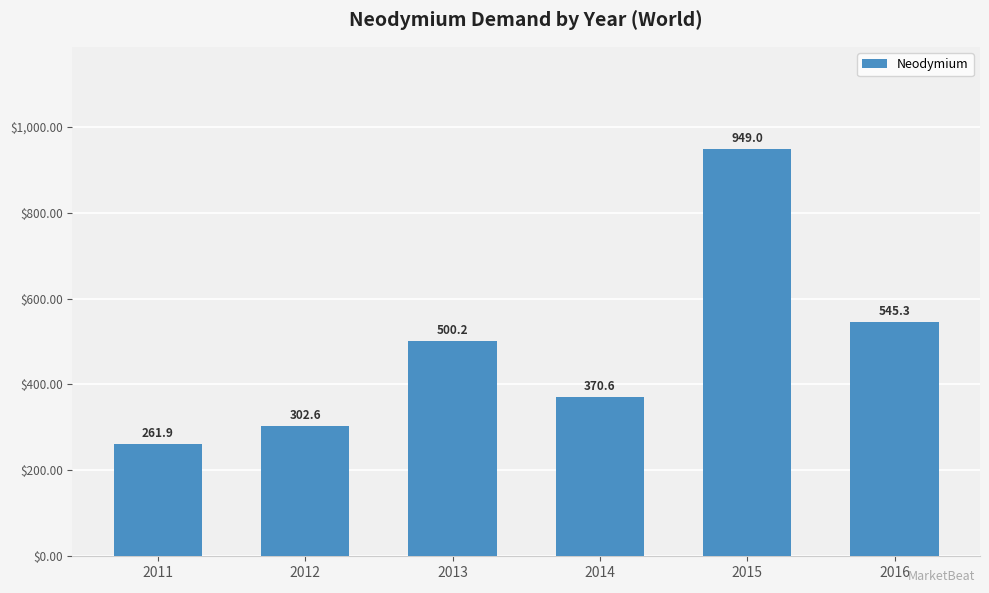

Are the bars grouped side by side (vs. stacked)?

No